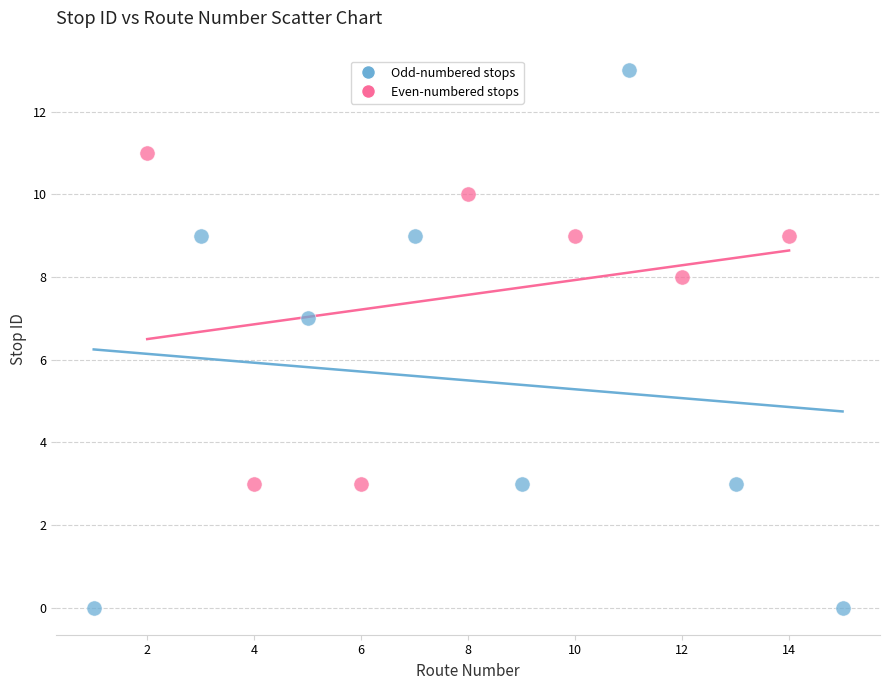

Which series has the widest spread of Y values?

Odd-numbered stops